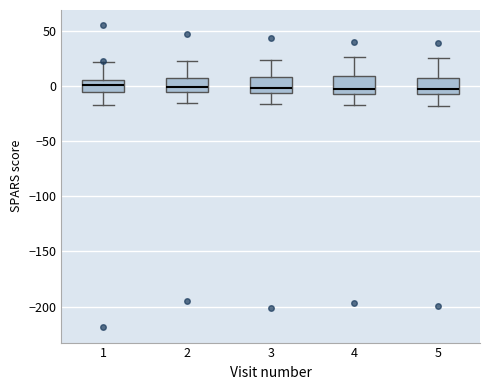

Where is the lower edge of the box at x = 2 on the y-axis? The values are not printed on the chart, so give them approximately, as read against the axis.

-5